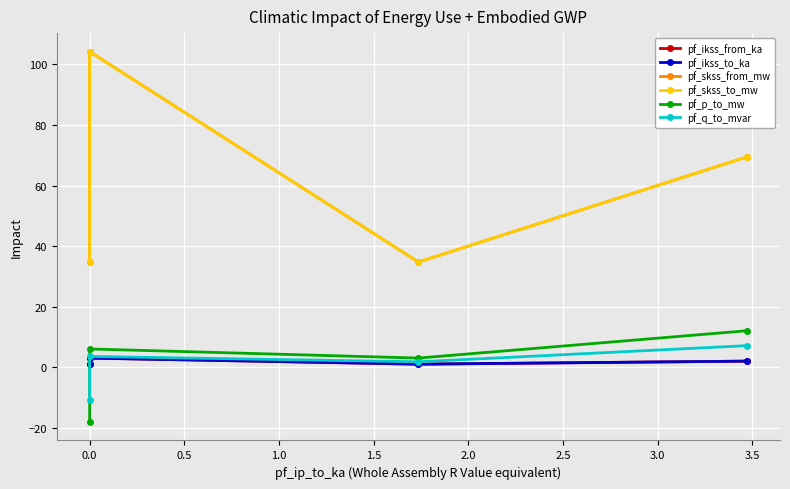

The pf_q_to_mvar series shows 1.2 at 0.0. True or false?

False